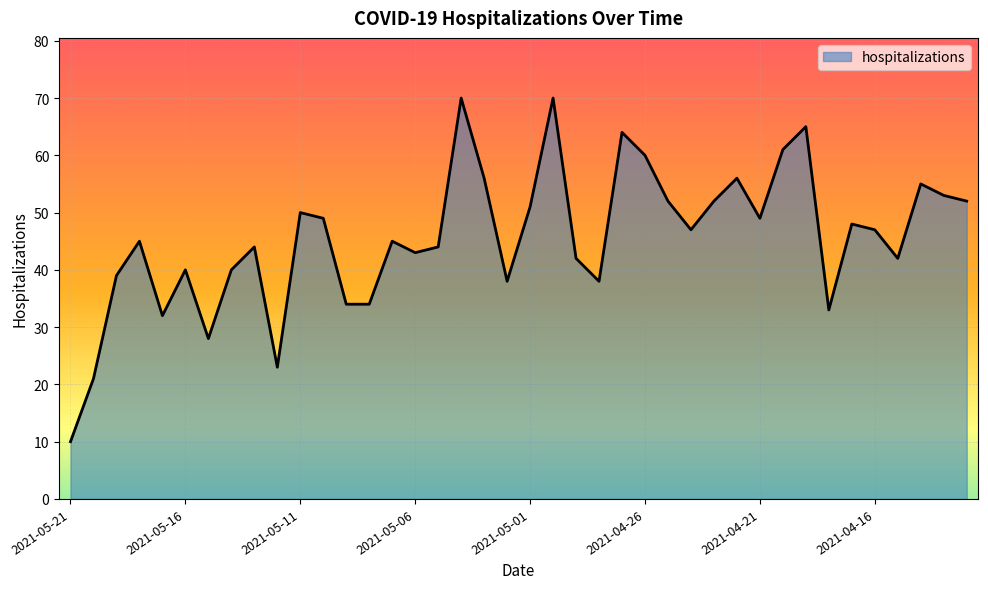

What is the difference between the maximum and minimum values?

60